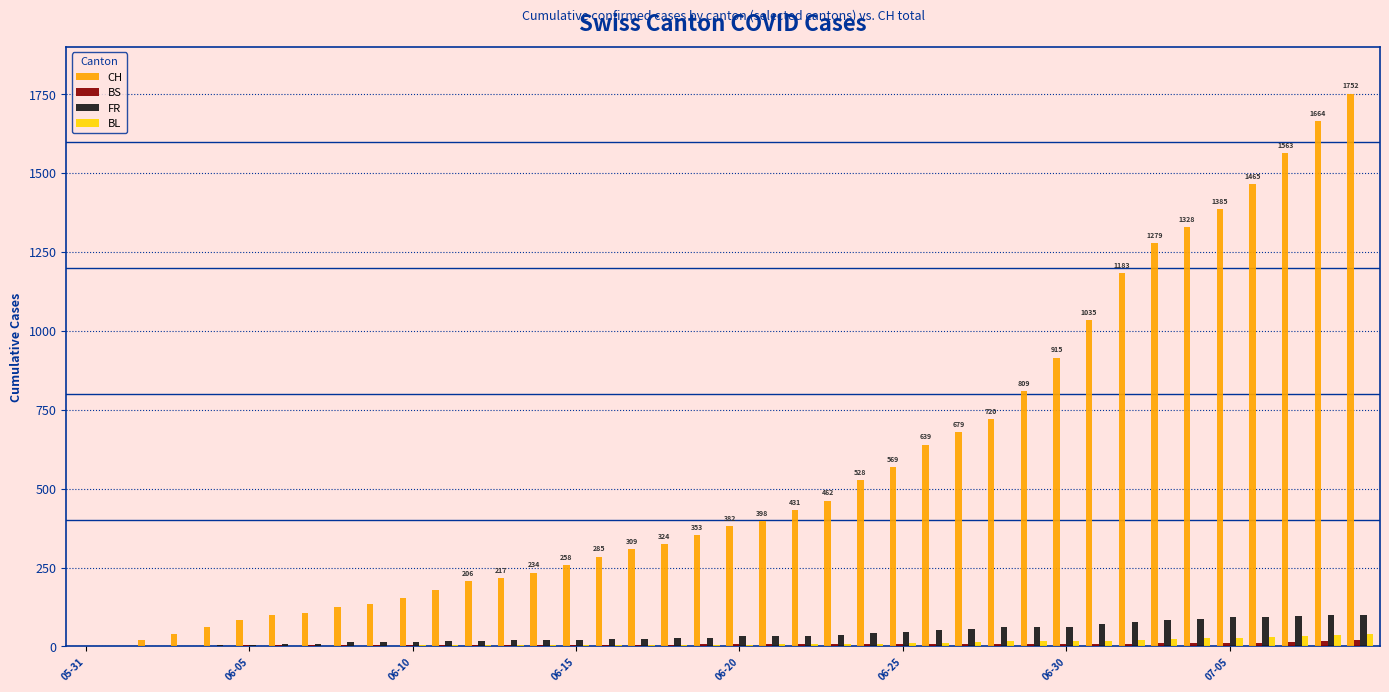

What is the sum of all FR values?

1586